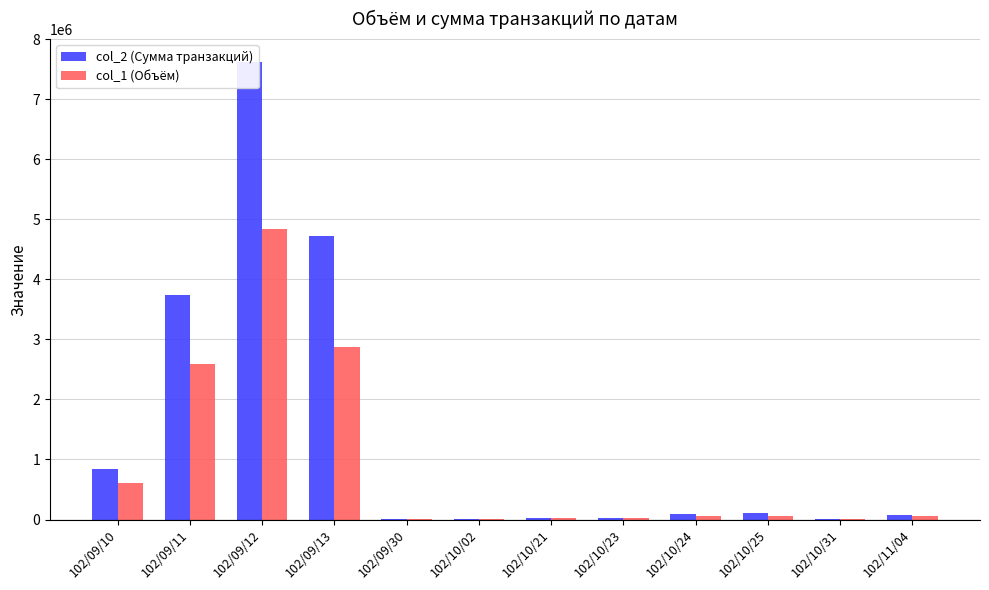

How many data points in col_2 (Сумма транзакций) are less than 92050?

6